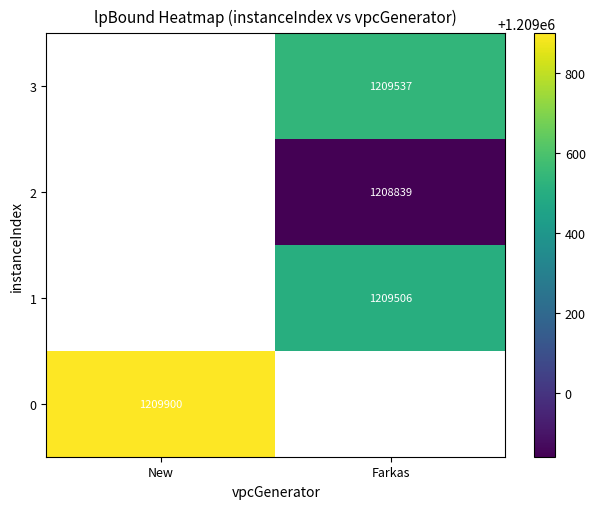

The 0 series shows 1209900 at New. True or false?

True